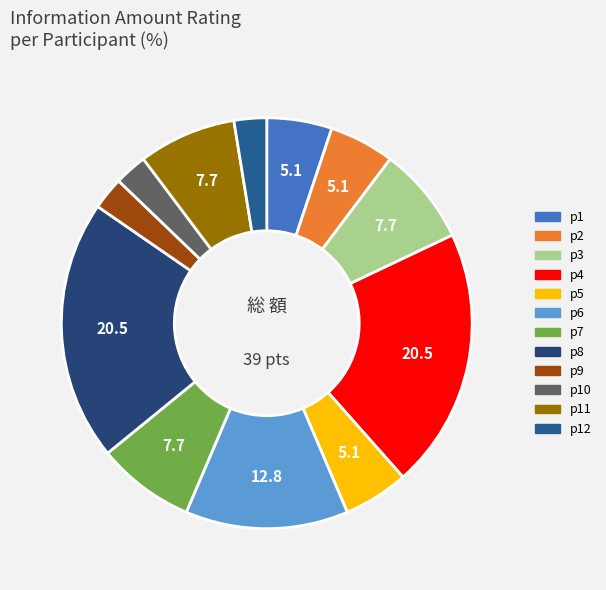

Which slice is the largest?

p4